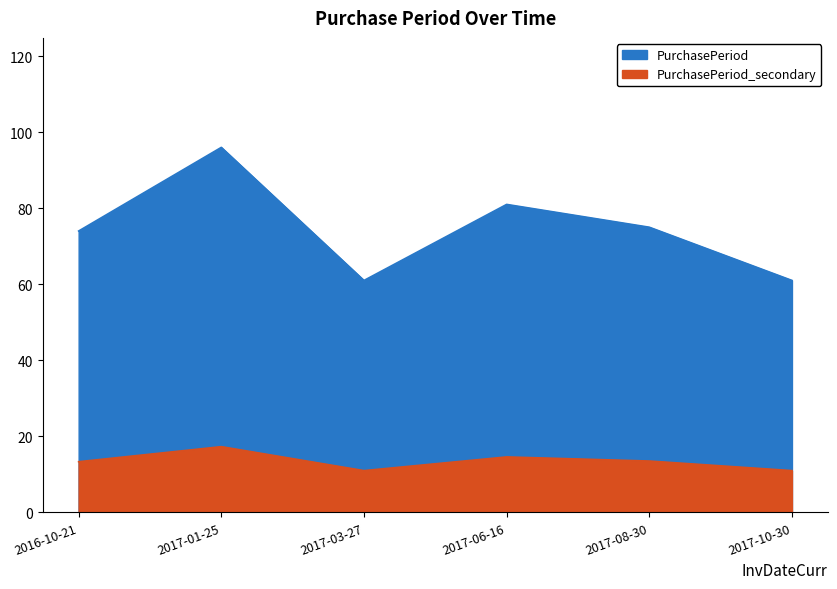

What is the smallest value displayed?

61